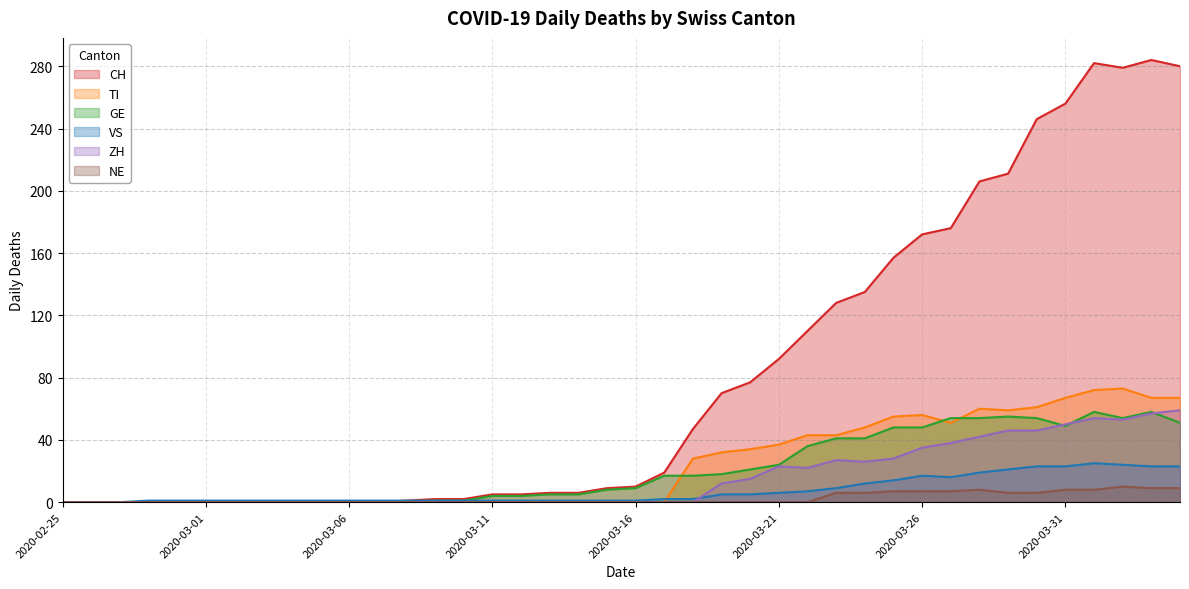

What position from the left is 2020-02-27?

3